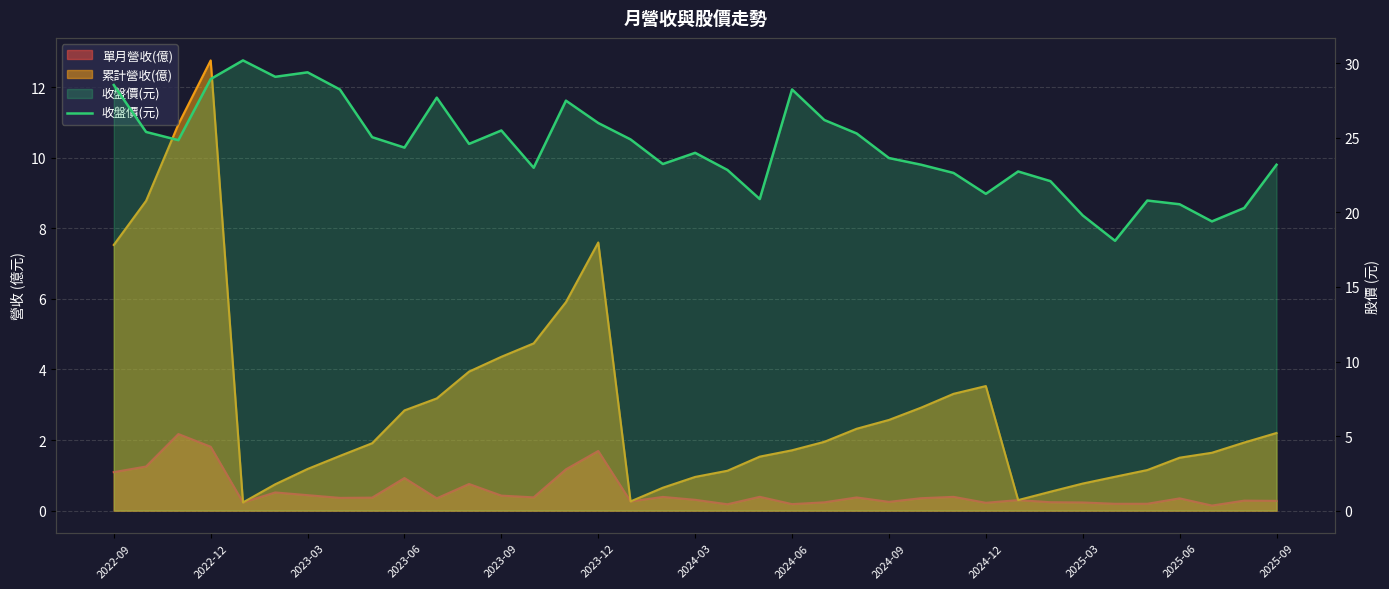

How many lines are shown in the chart?

1